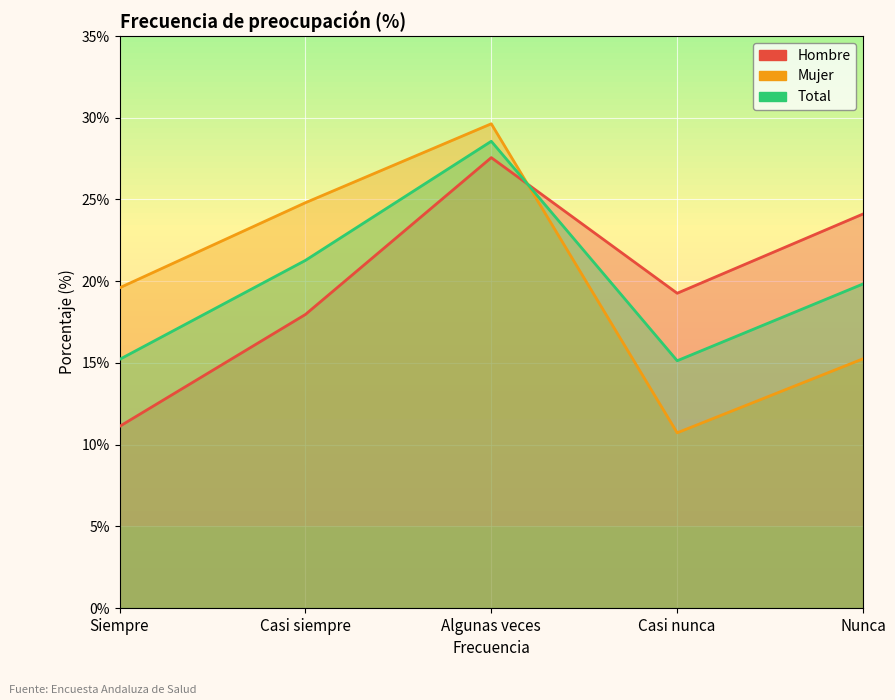

How many interior local peaks does the Hombre series have?

1